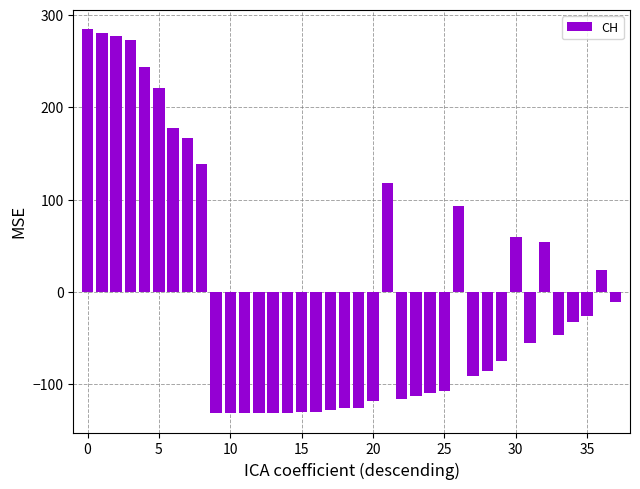

What is the smallest value displayed?

-131.3